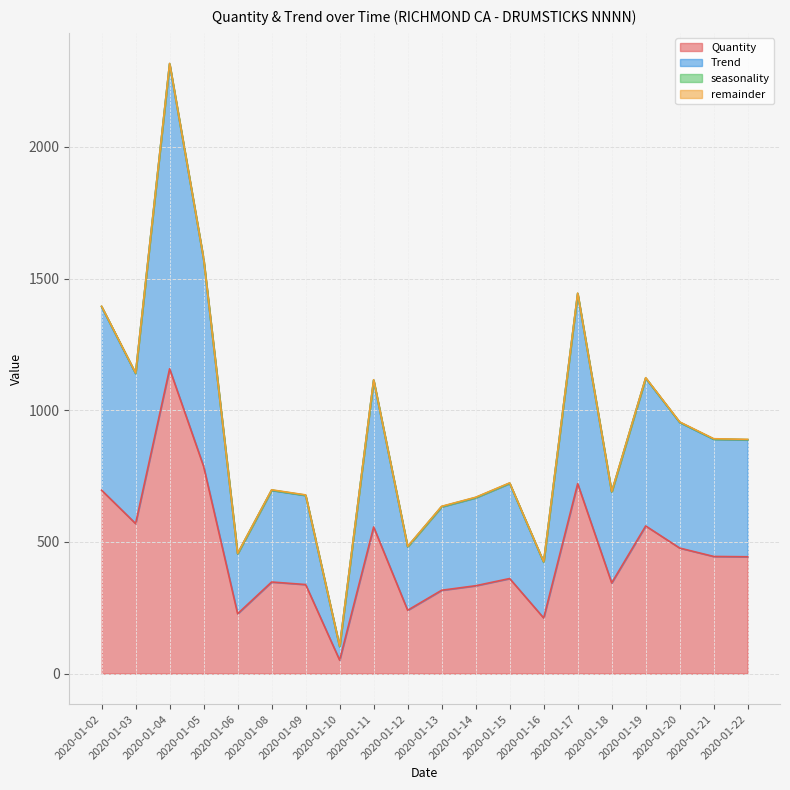

How many lines are shown in the chart?

4